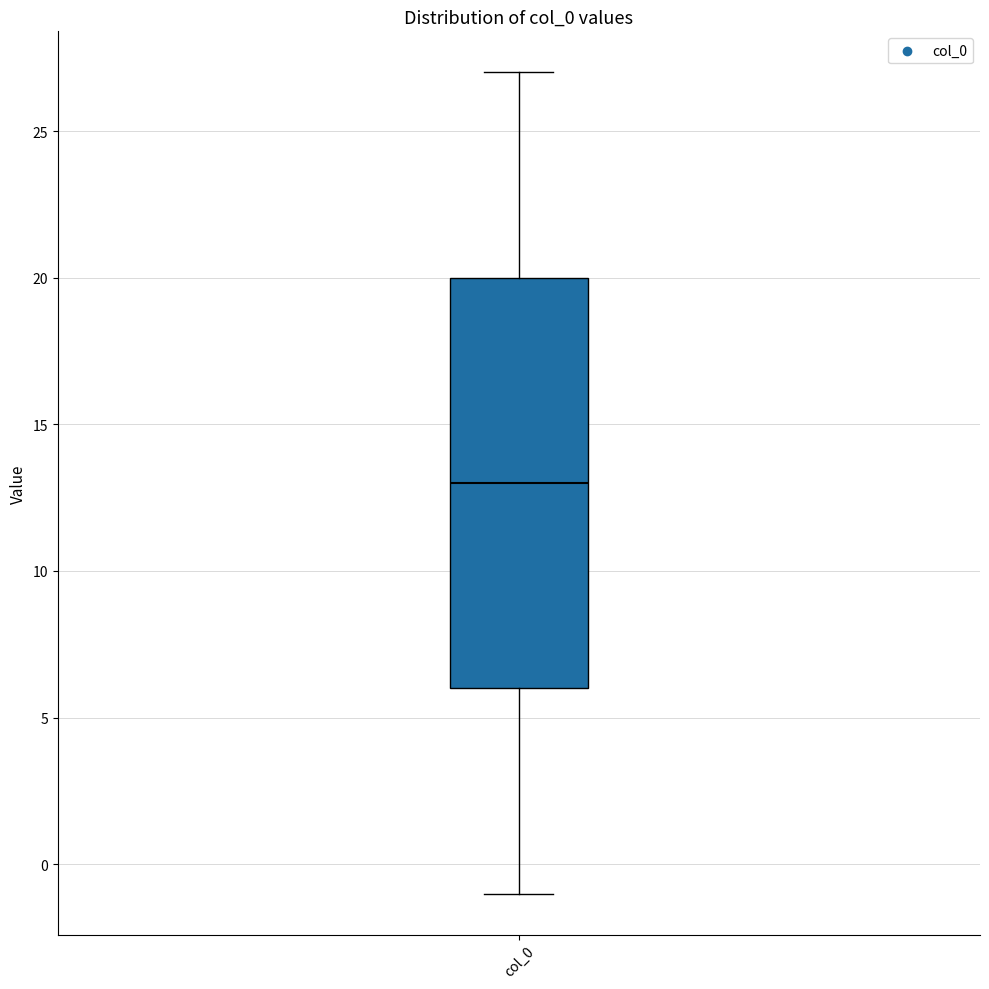

Transcribe this box plot: give where the median line is, the range the box spans, and where the two whiskers end, as read against the y-axis. The values are not printed on the chart, so give them approximately, as read against the axis.

median 13, box 6 to 20, whiskers -1 to 27